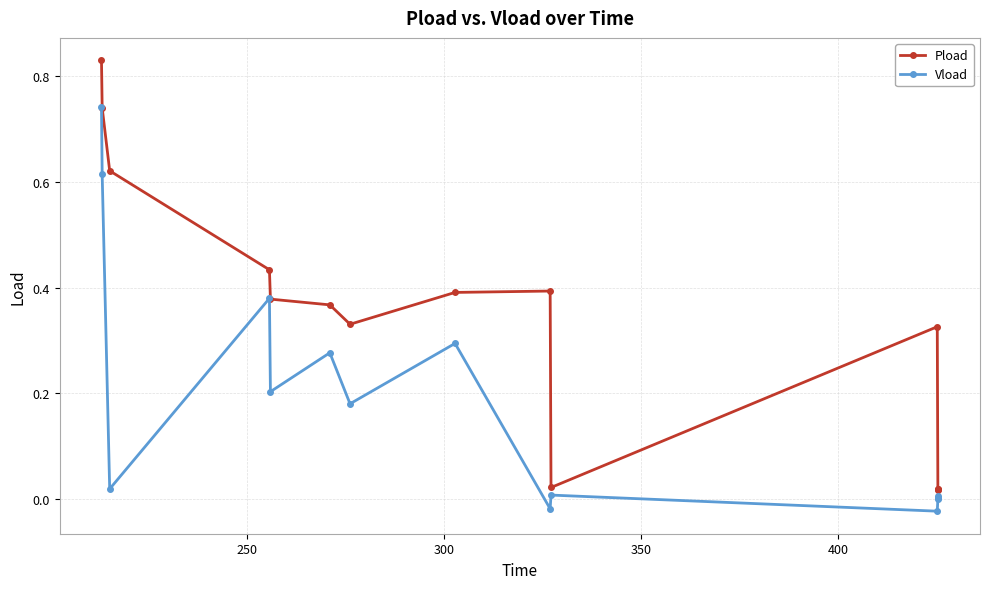

Does the chart have visible grid lines?

Yes